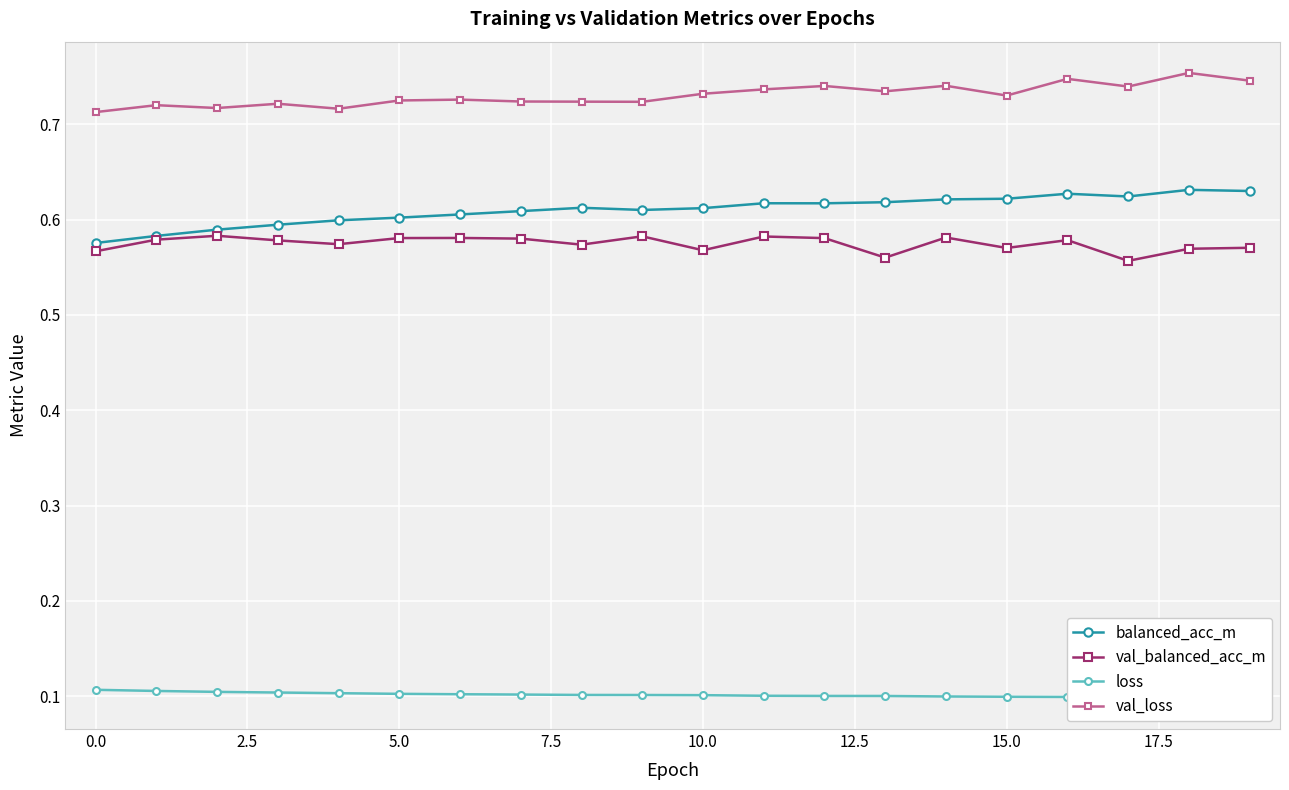

True or false: val_loss has a value of 1.3 at 5.0.

False